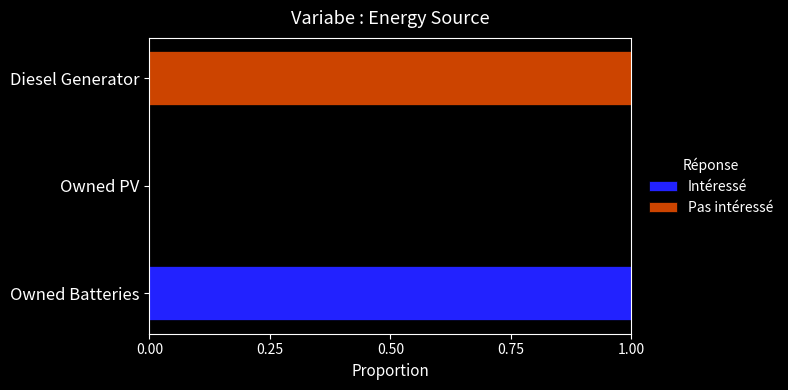

At which label does Intéressé reach its peak?

Owned Batteries